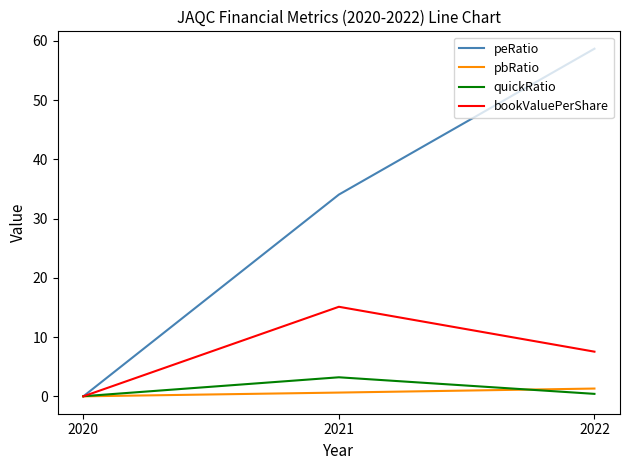

What is the total value across all series at 2021?

53.0